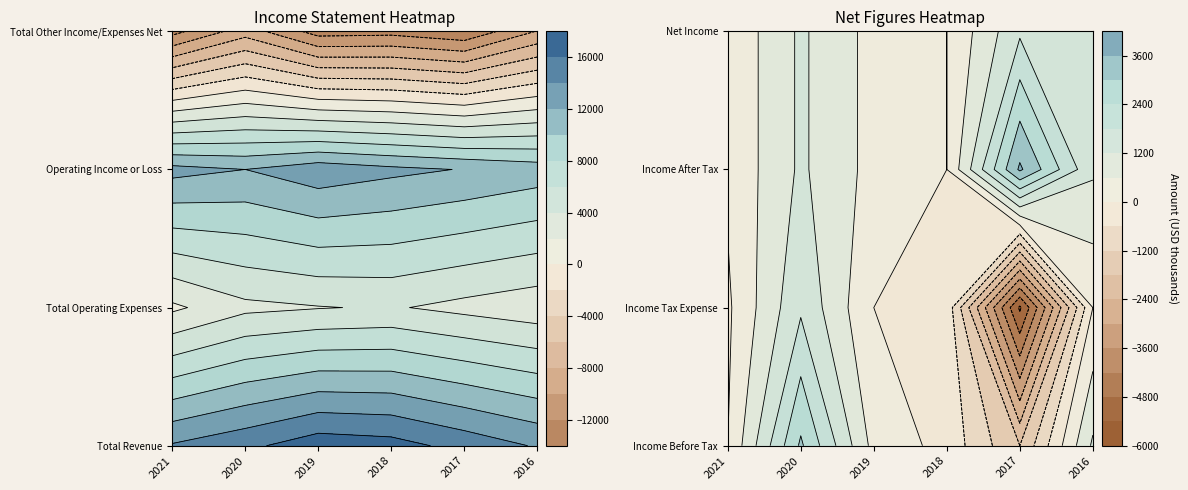

Rank the series at 2021 from lowest to highest value.

Total Other Income/Expenses Net, Income Tax Expense, Income Before Tax, Income After Tax, Net Income, Total Operating Expenses, Operating Income or Loss, Total Revenue